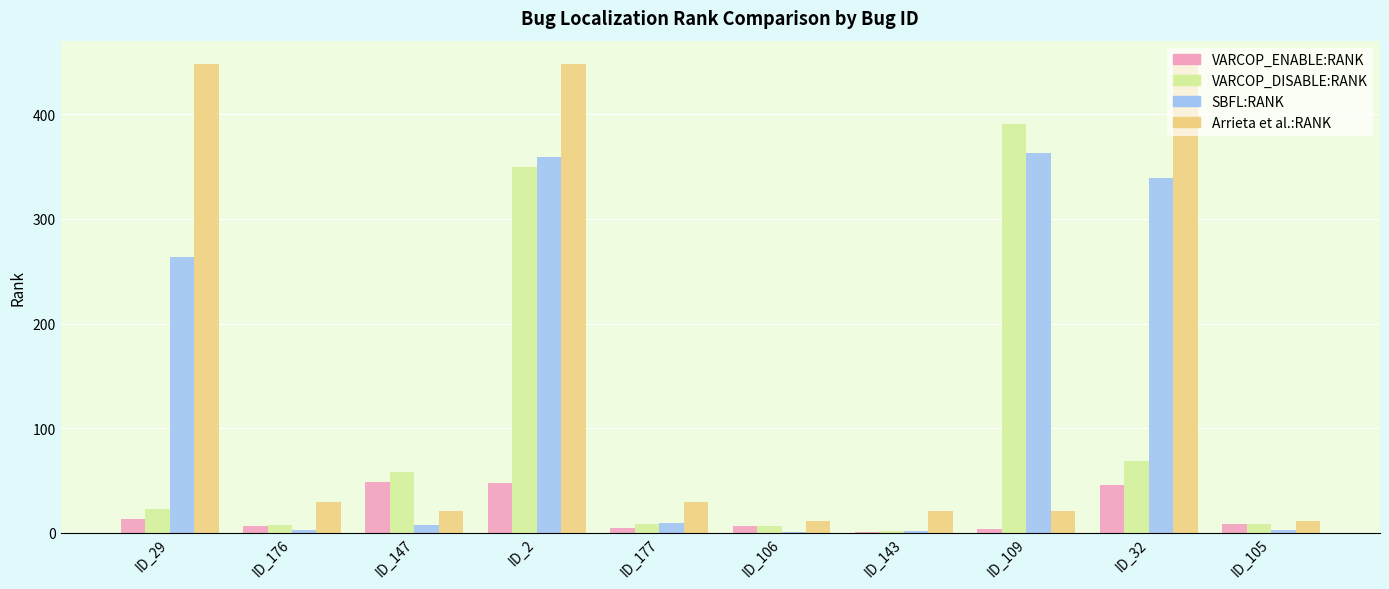

How many groups of bars are there?

10